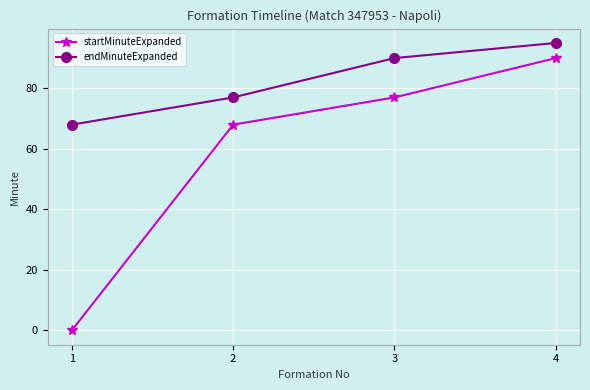

Does the chart have visible grid lines?

Yes